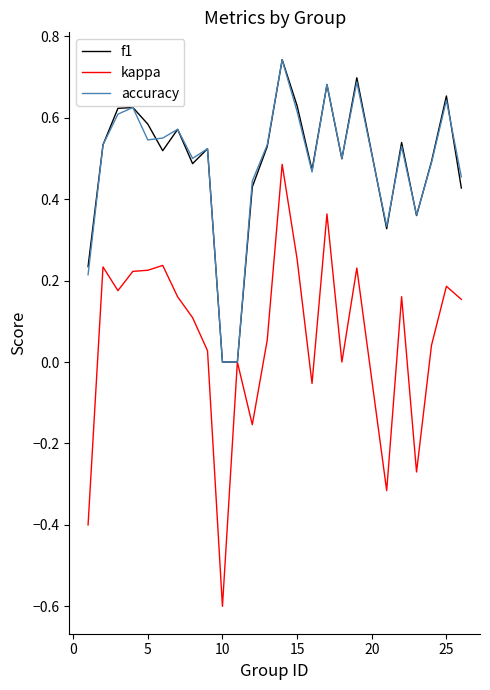

What are all the series names shown in the legend?

f1, kappa, accuracy